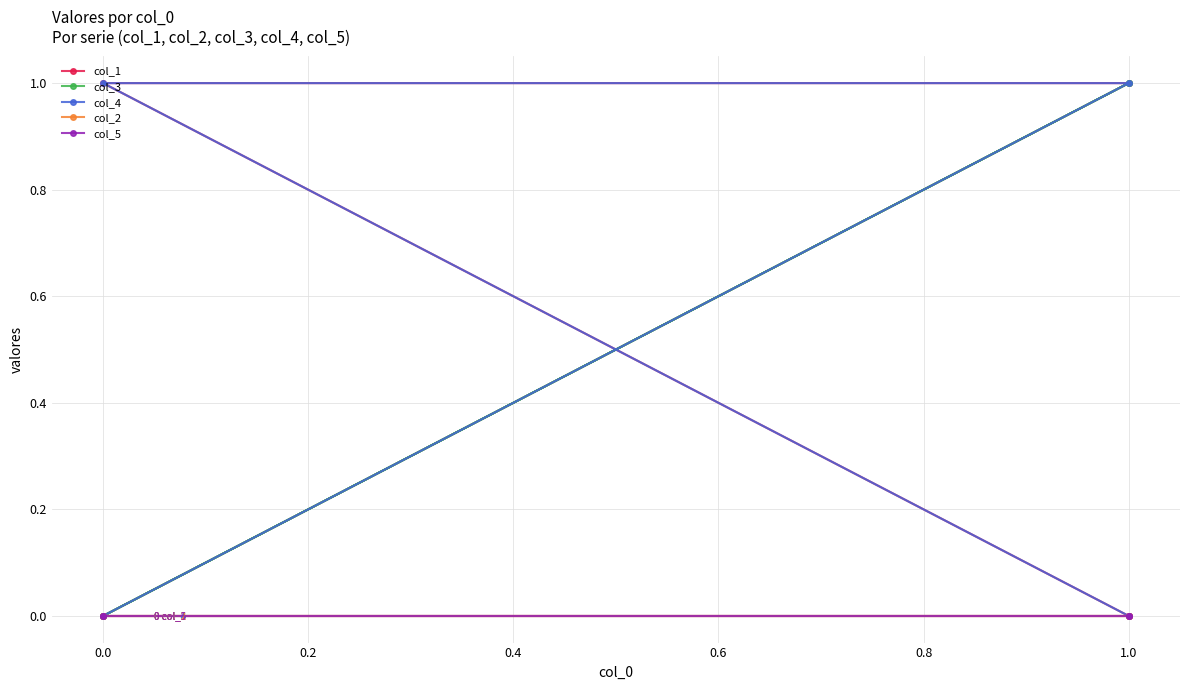

What are all the series names shown in the legend?

col_1, col_3, col_4, col_2, col_5